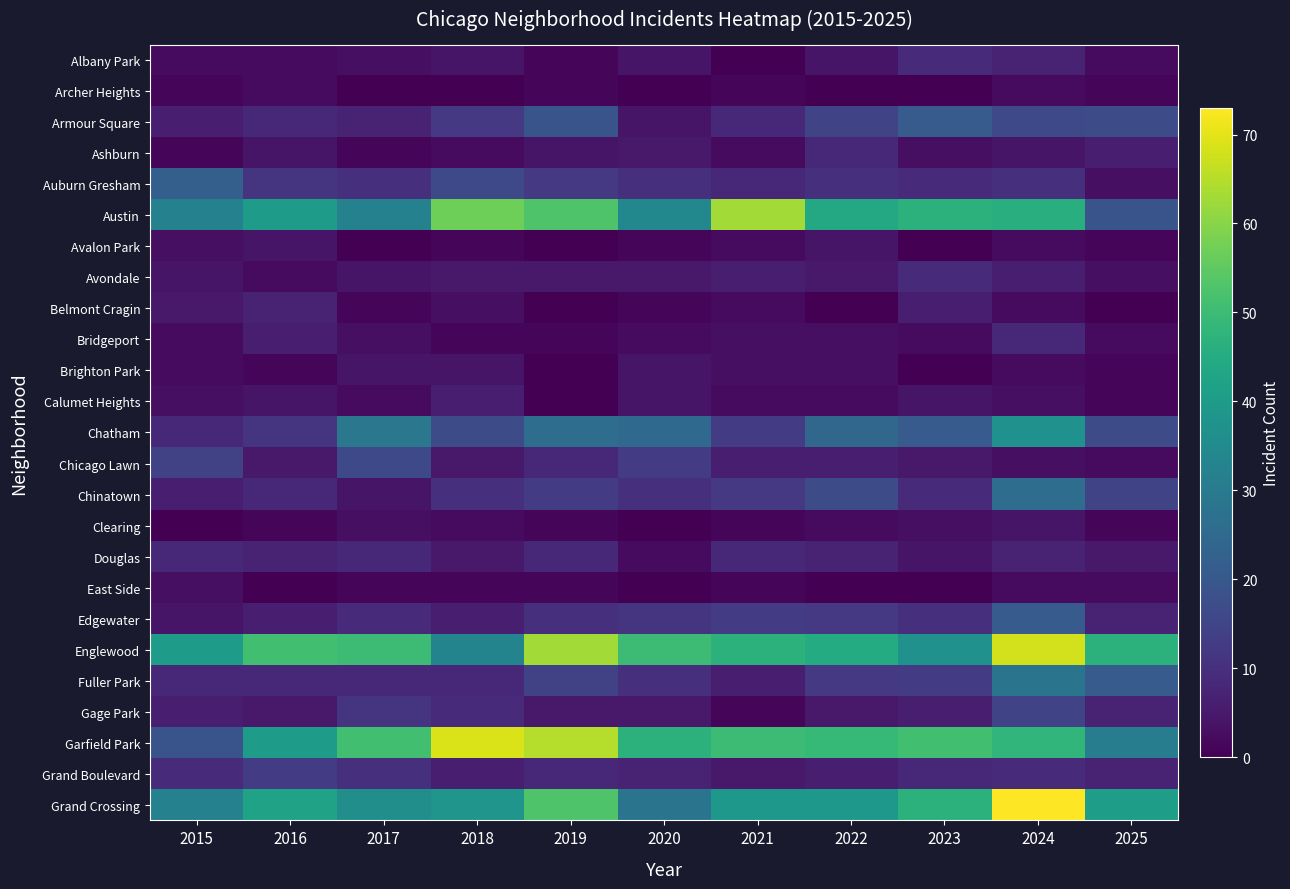

Which series changed the most between 2018 and 2019?

Englewood